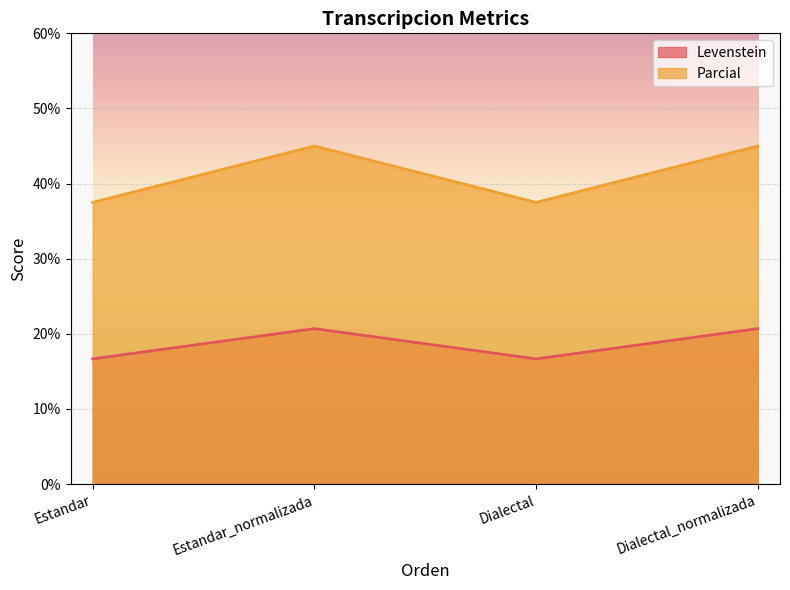

At how many categories does at least one series exceed 43?

2